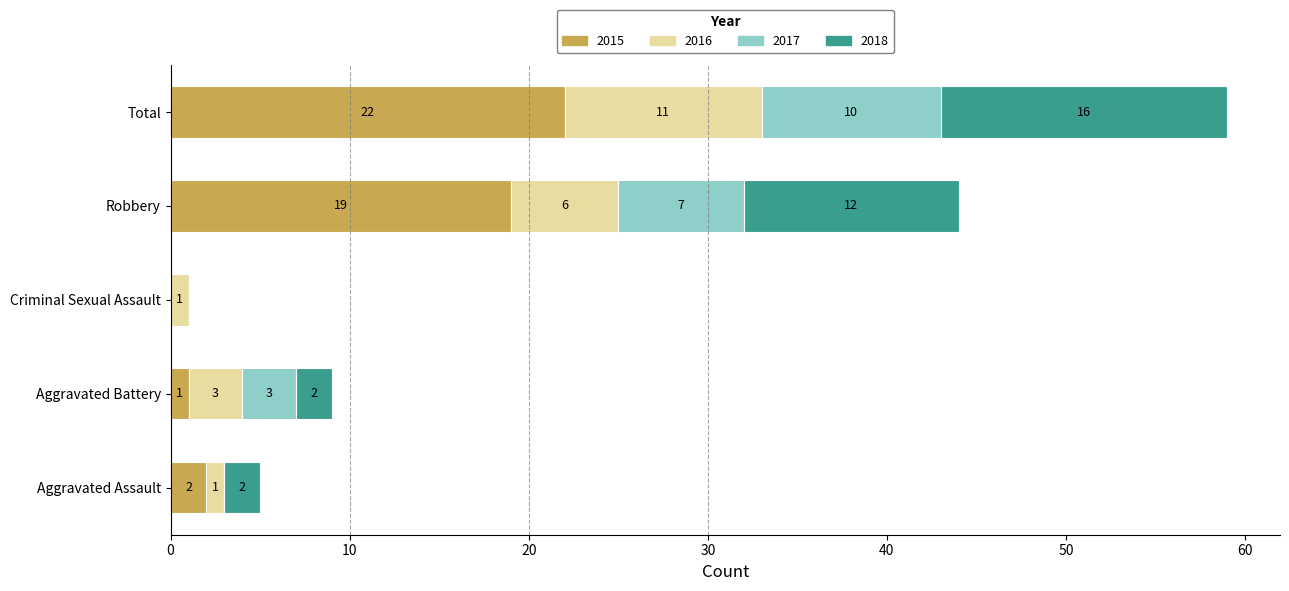

At which category is the sum across all series the highest?

Total